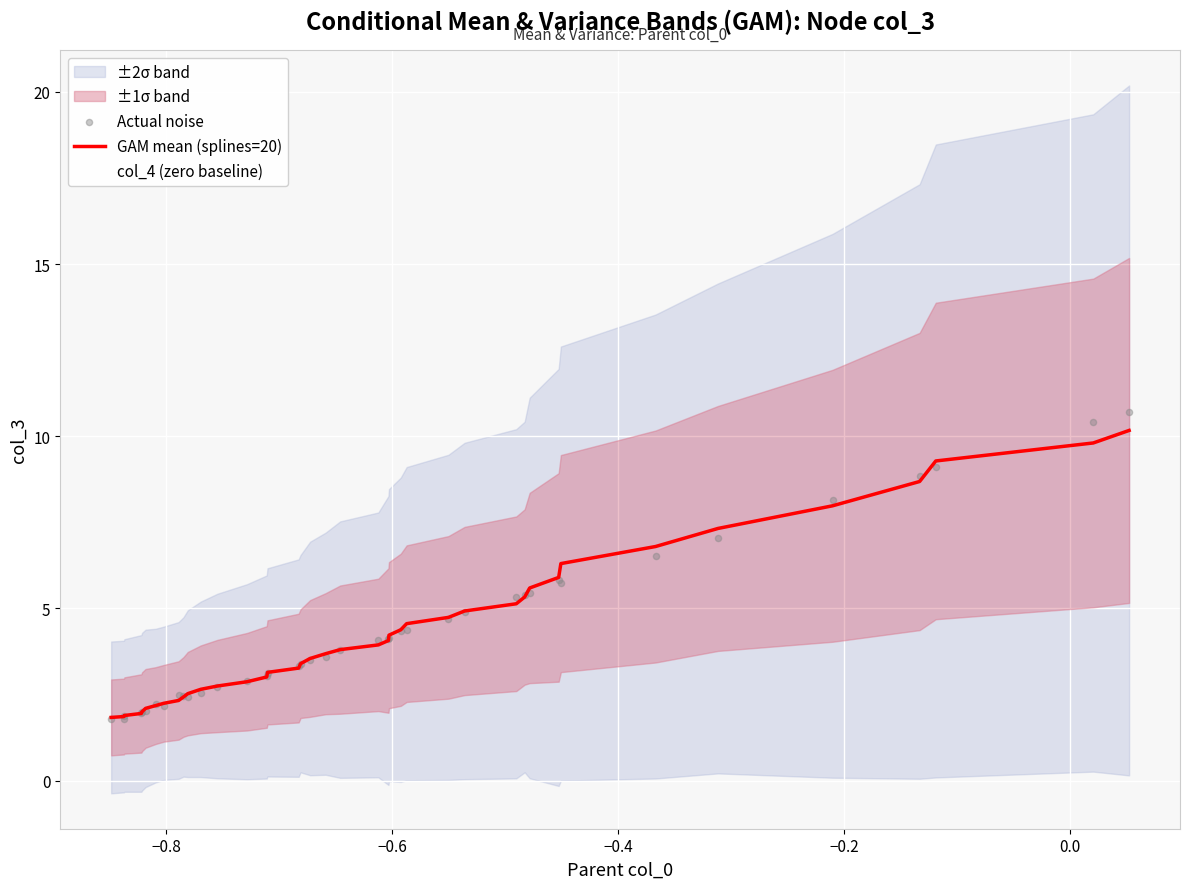

Which series has the largest total across all categories?

GAM mean (splines=20)